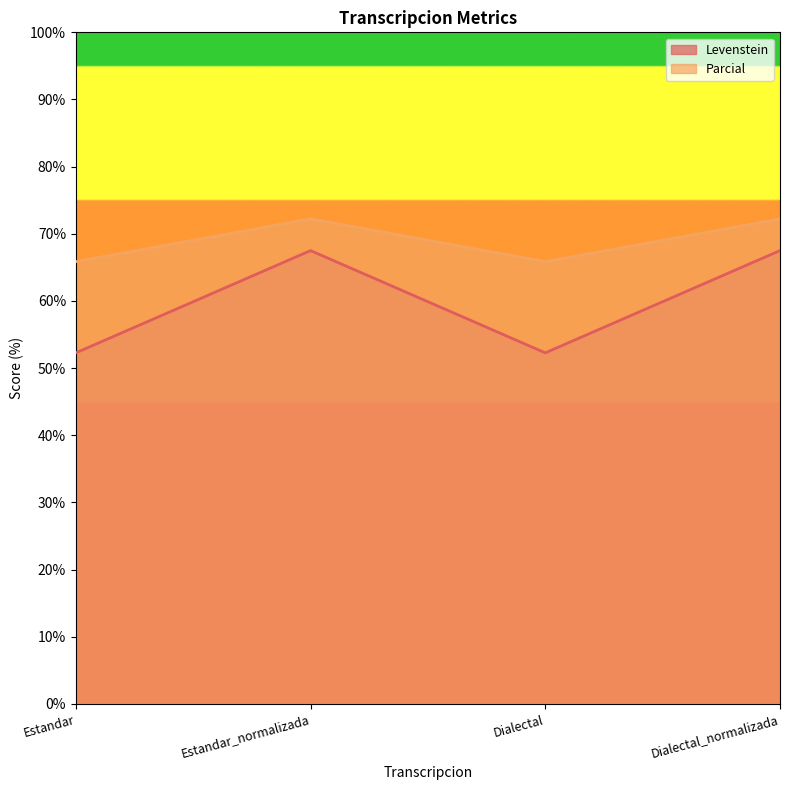

What is the label of the 3rd point from the right?

Estandar_normalizada